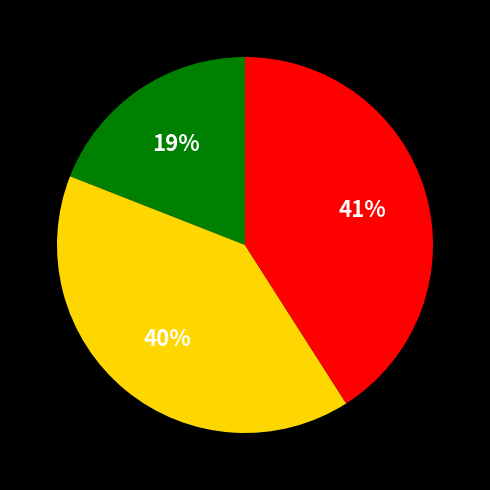

To the nearest percent, what is the difference between the largest and smallest slice percentages?

22%